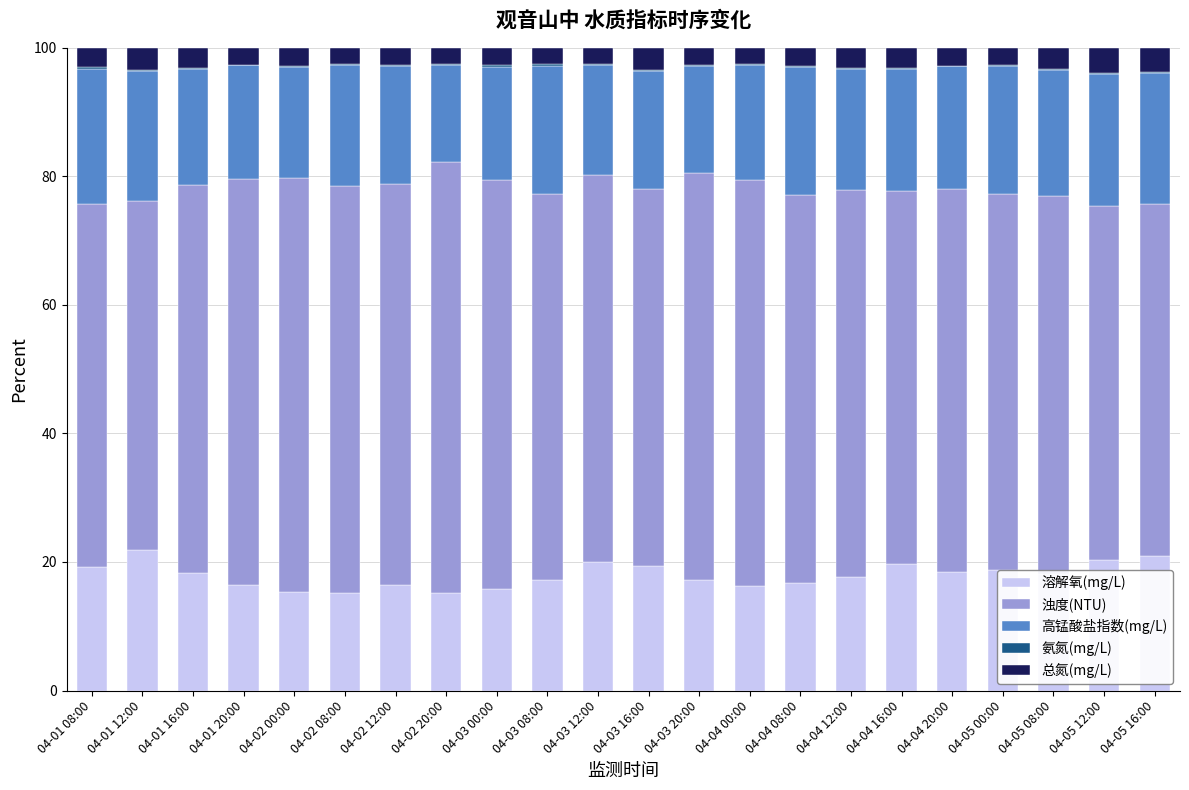

What is the maximum value for 溶解氧(mg/L)?

21.8